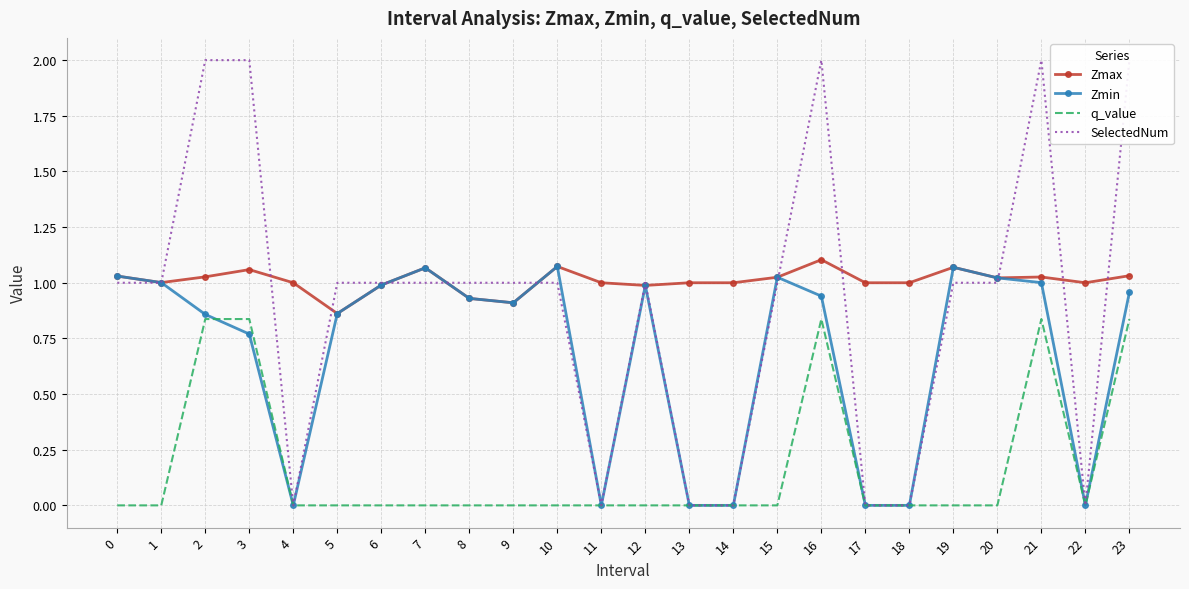

True or false: Zmax and Zmin intersect in this chart.

False